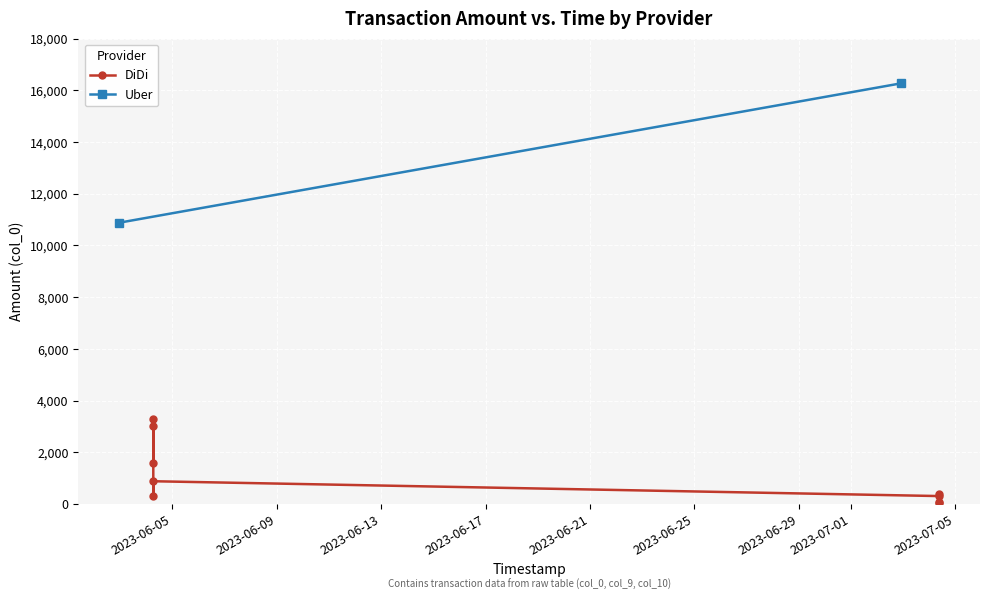

What is the value of the DiDi point at the 3rd from the left?

883.4